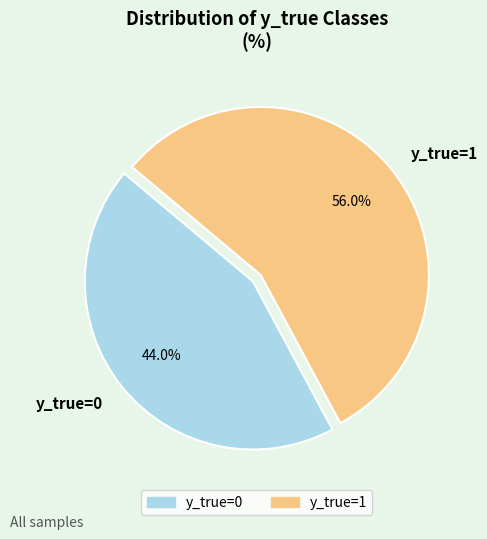

Which category has the biggest portion of the pie?

y_true=1